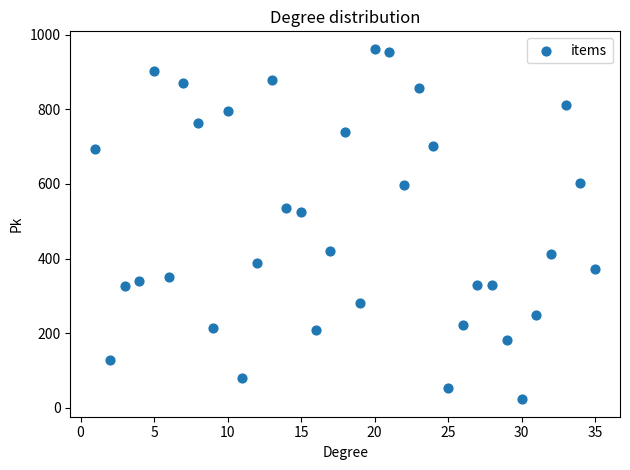

What is the range of Y values (max minus min)?

939